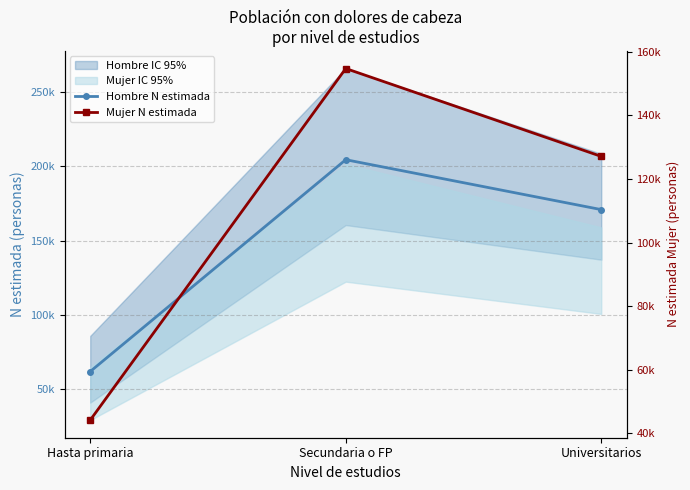

The Hombre N estimada series shows 117240 at Universitarios. True or false?

False